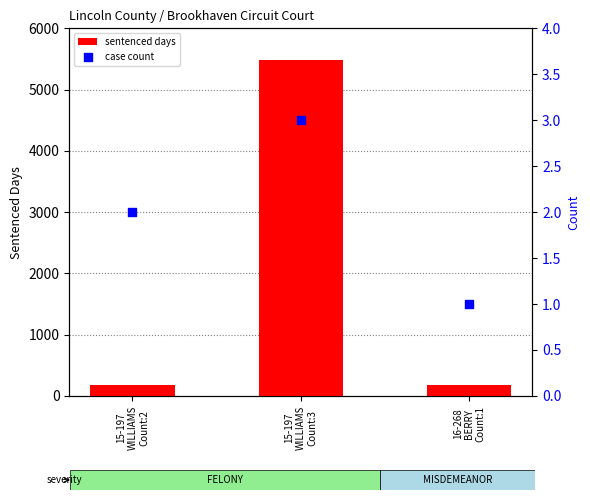

Which series has the largest total across all categories?

sentenced days